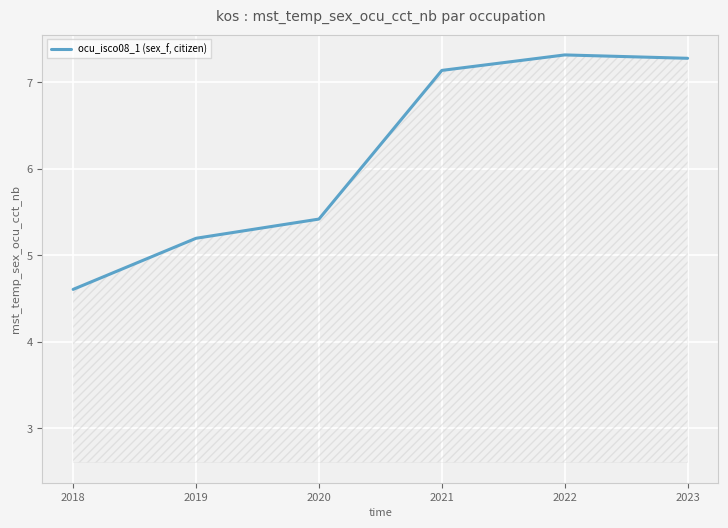

How many series are shown in this chart?

1